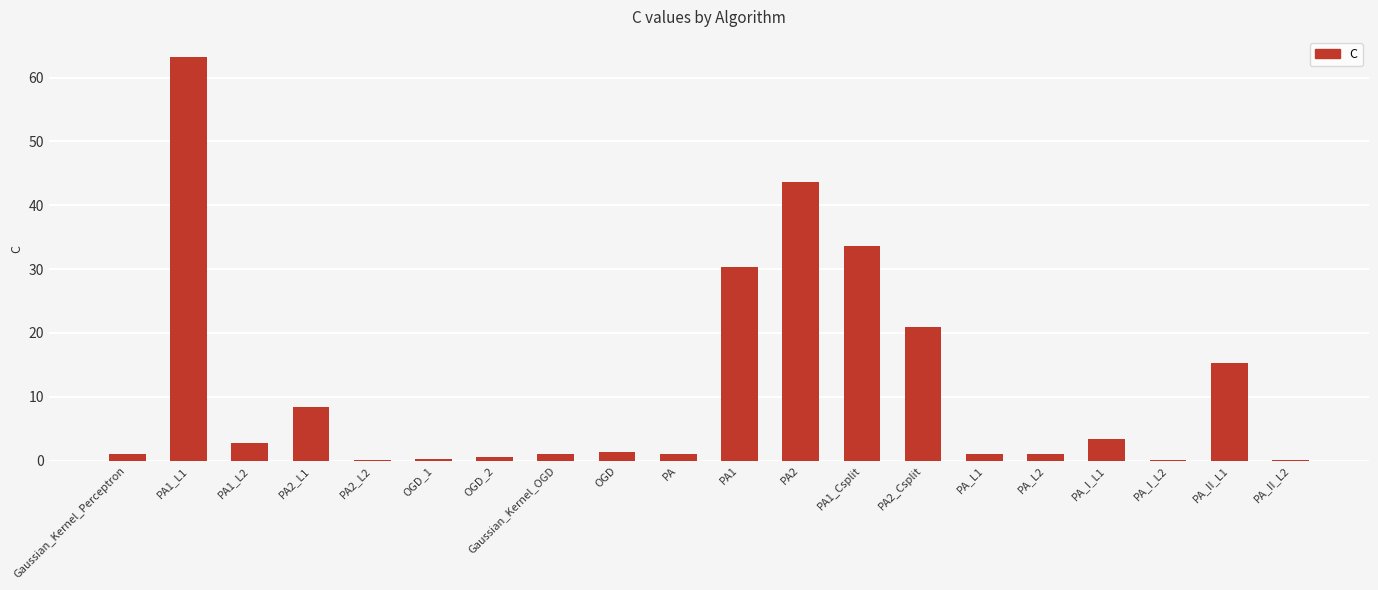

Approximately how many times larger is the value at Gaussian_Kernel_Perceptron compared to PA_I_L1?

0.3